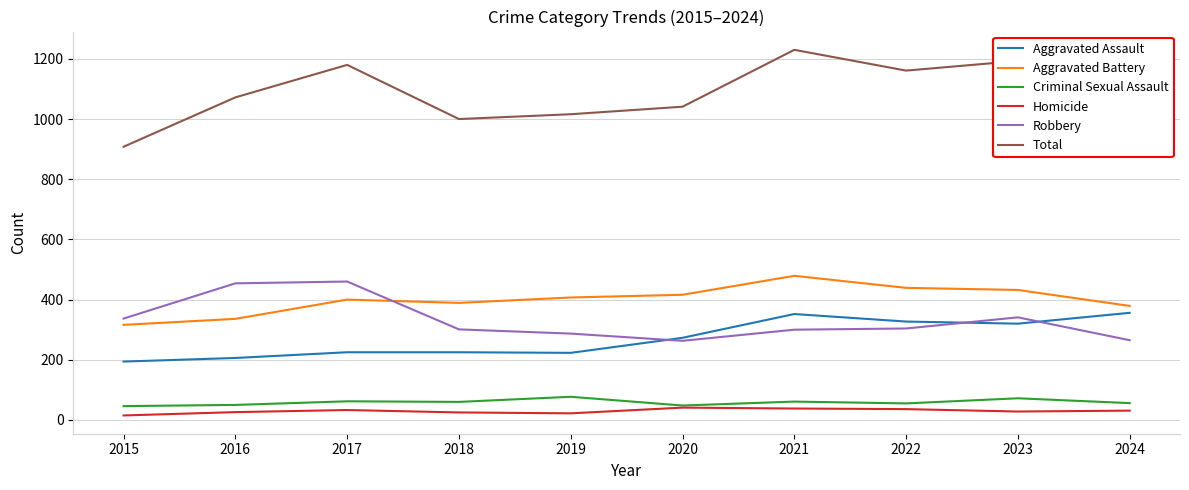

List the series in order of their peak value, lowest first.

Homicide, Criminal Sexual Assault, Aggravated Assault, Robbery, Aggravated Battery, Total